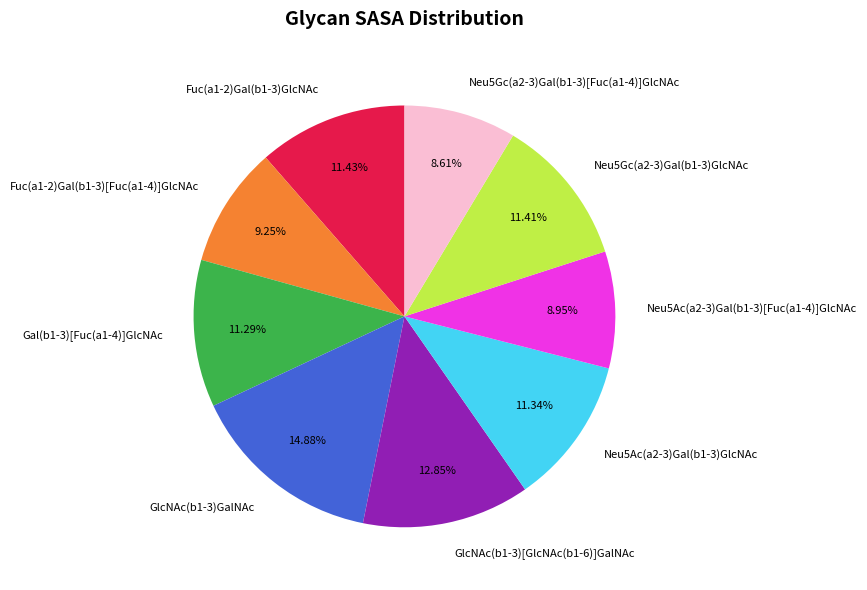

Which has a higher value, GlcNAc(b1-3)GalNAc or GlcNAc(b1-3)[GlcNAc(b1-6)]GalNAc?

GlcNAc(b1-3)GalNAc